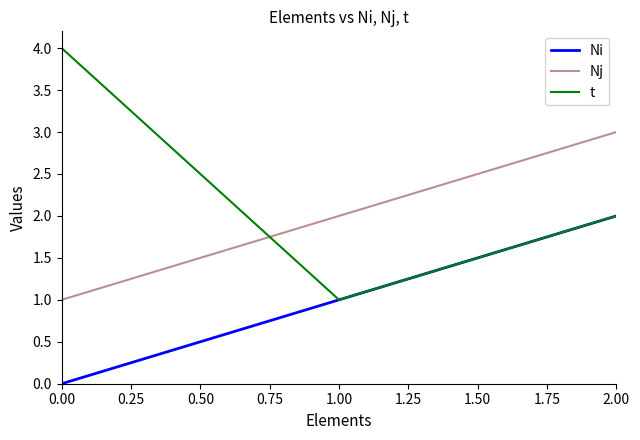

List the labels in order of Ni value, smallest first.

0.00, 1.00, 2.00